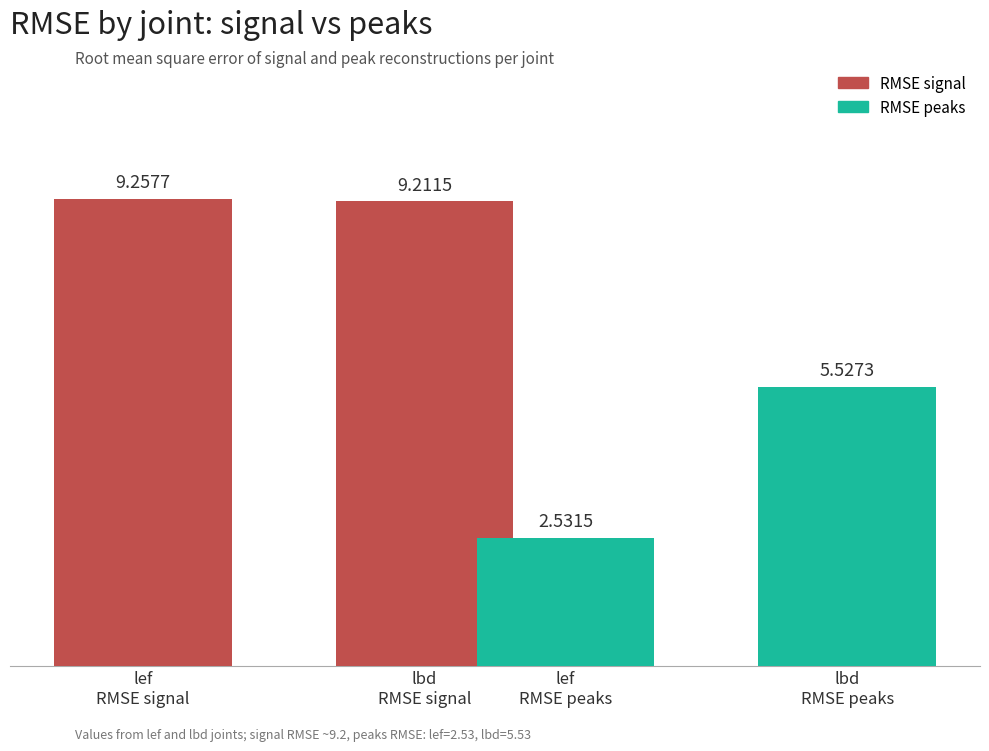

What is the total value across all series at lef
RMSE signal?

11.8